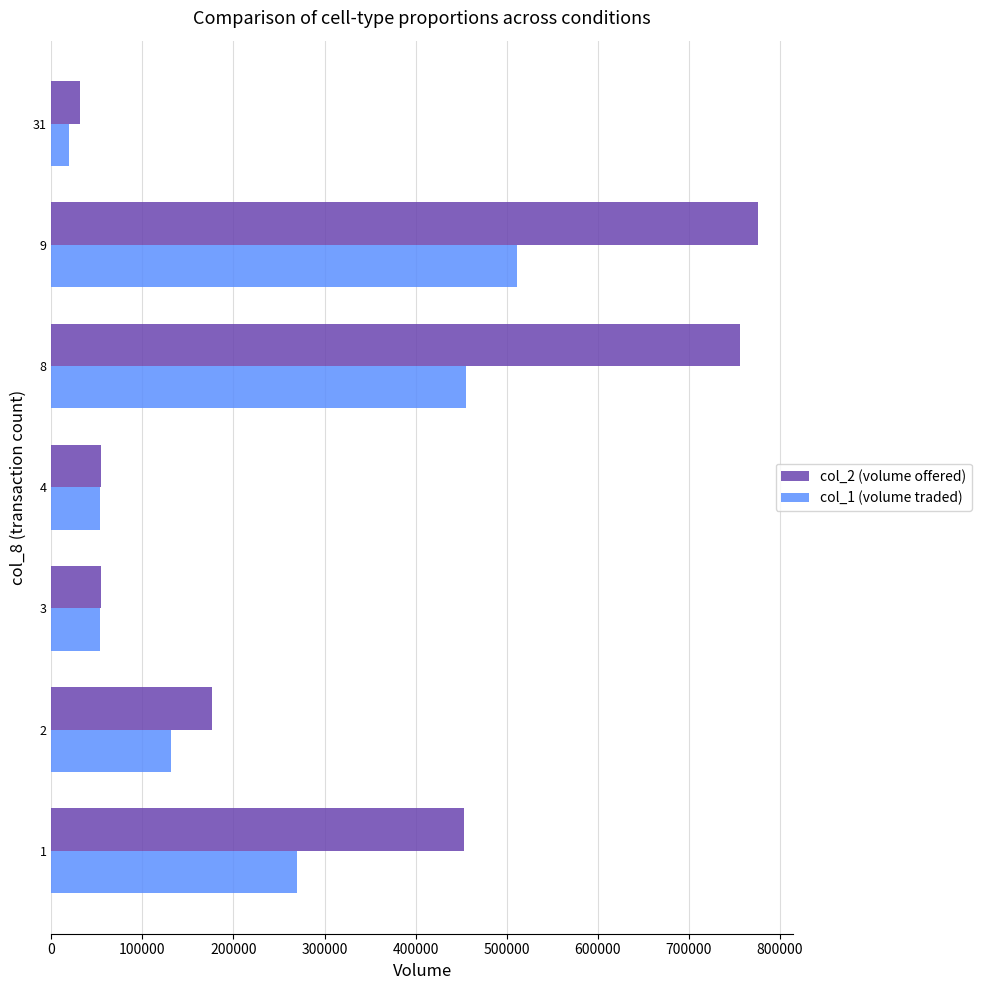

Rank the series by their maximum value, from highest to lowest.

col_2 (volume offered), col_1 (volume traded)